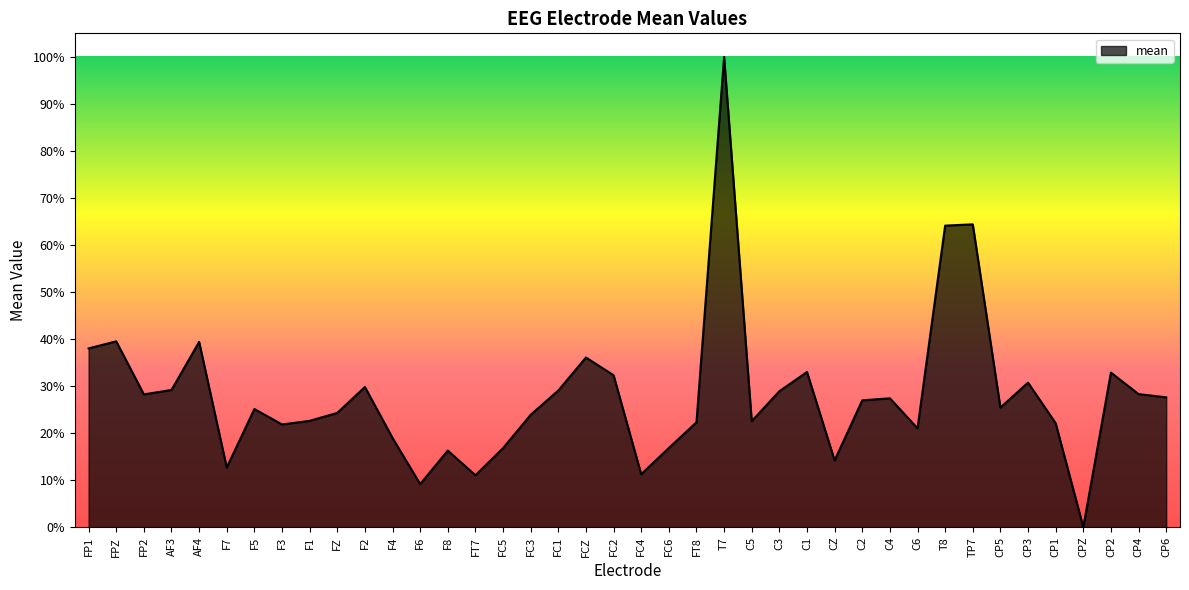

Is this an area chart (filled region under the line)?

Yes